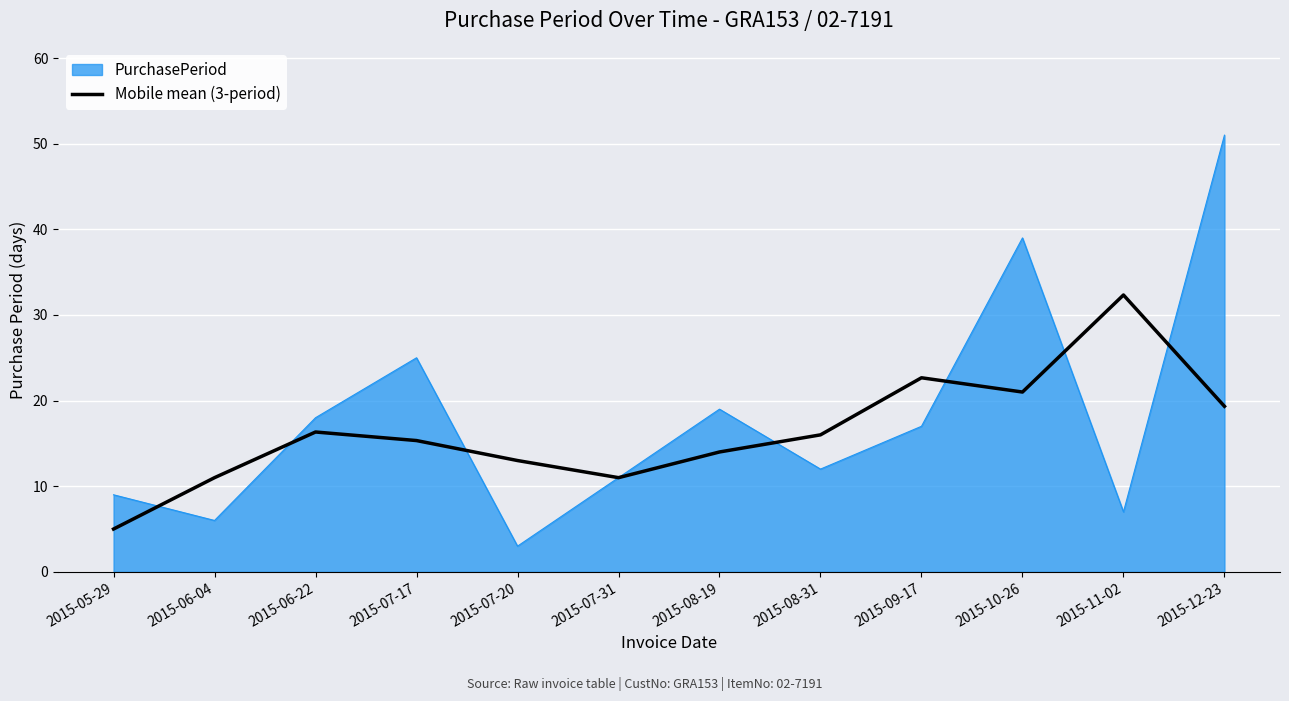

Which label corresponds to the largest value in the chart?

2015-12-23